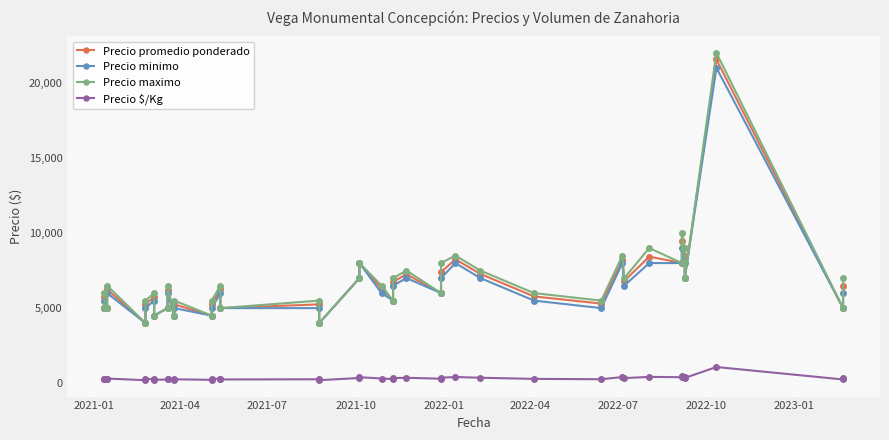

True or false: Precio minimo has a value of 1604 at 13.

False